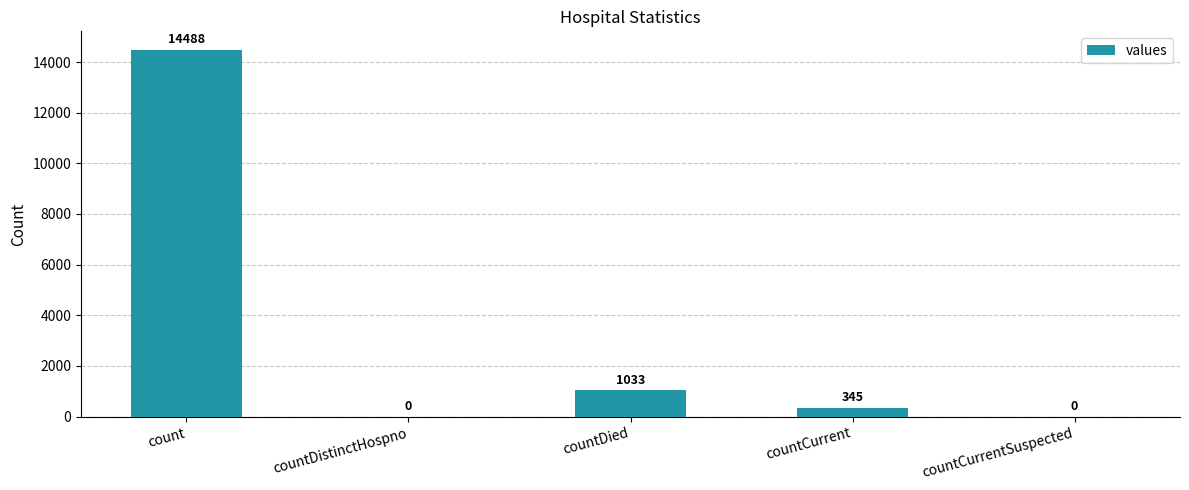

What is the greatest value displayed?

14488